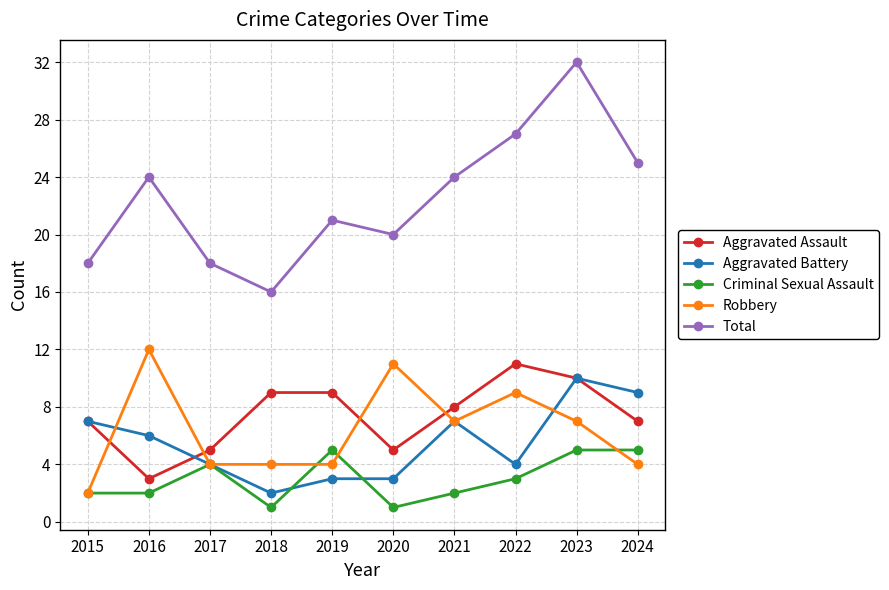

Where is the first local maximum for Total?

2016